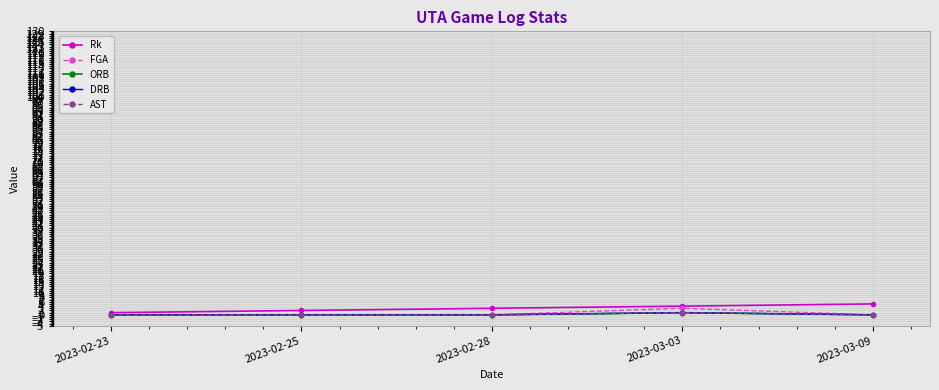

Does the chart have visible grid lines?

Yes